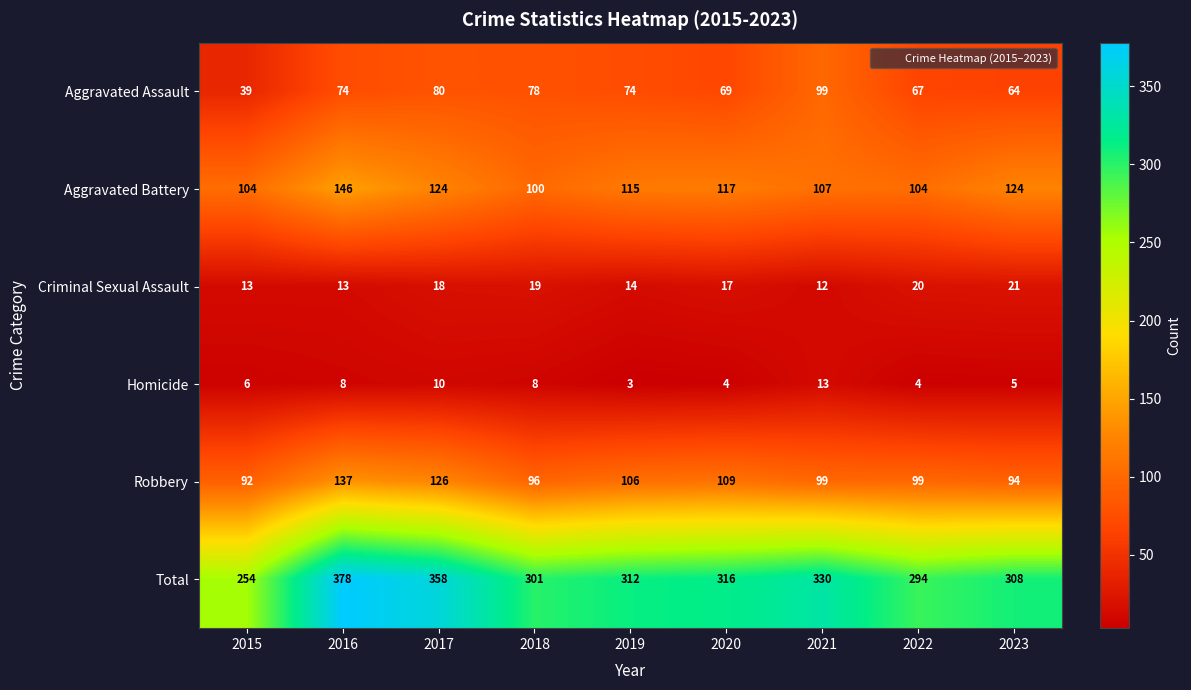

Which series has the largest range (max minus min)?

Total